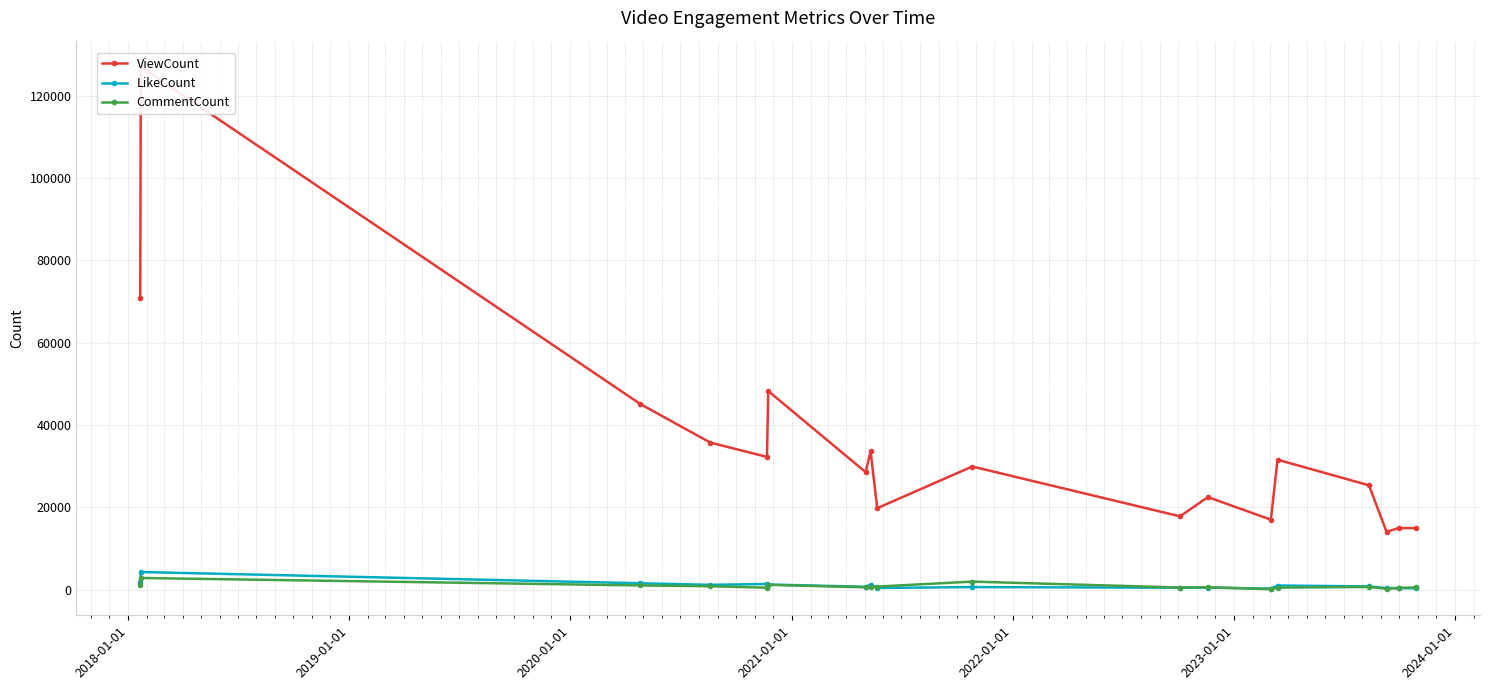

What is the highest value of the ViewCount series?

127049